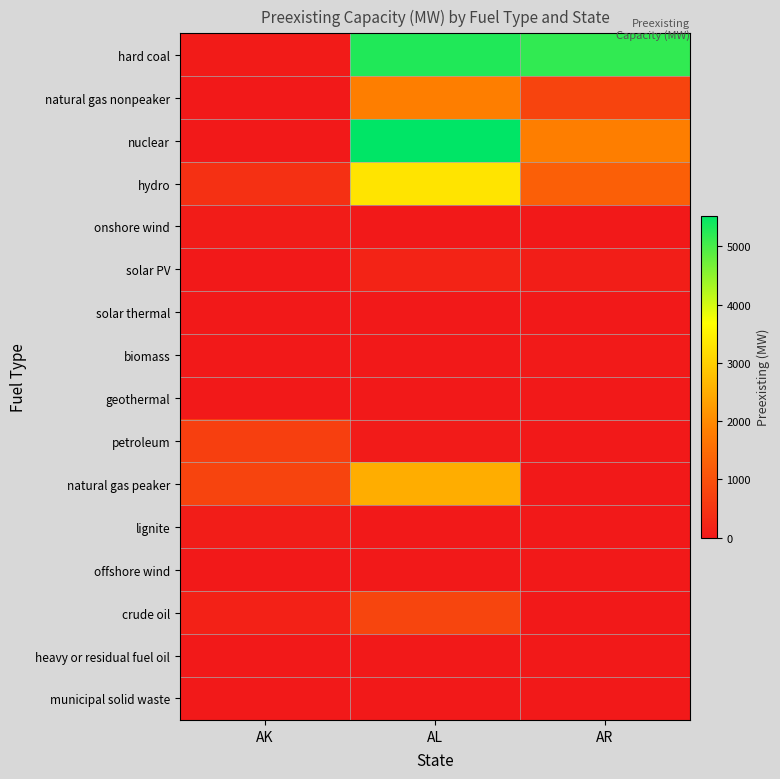

Rank the series at AR from highest to lowest value.

hard coal, nuclear, hydro, natural gas nonpeaker, solar PV, biomass, onshore wind, solar thermal, geothermal, petroleum, natural gas peaker, lignite, offshore wind, crude oil, heavy or residual fuel oil, municipal solid waste